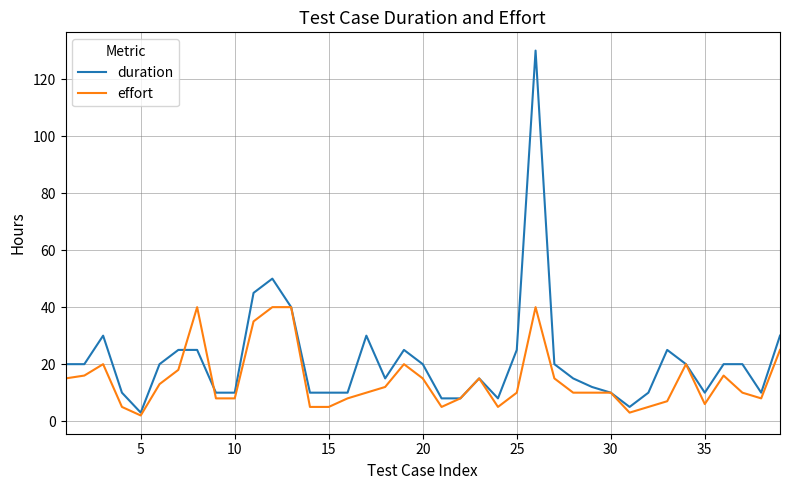

Which series has the largest range (max minus min)?

duration